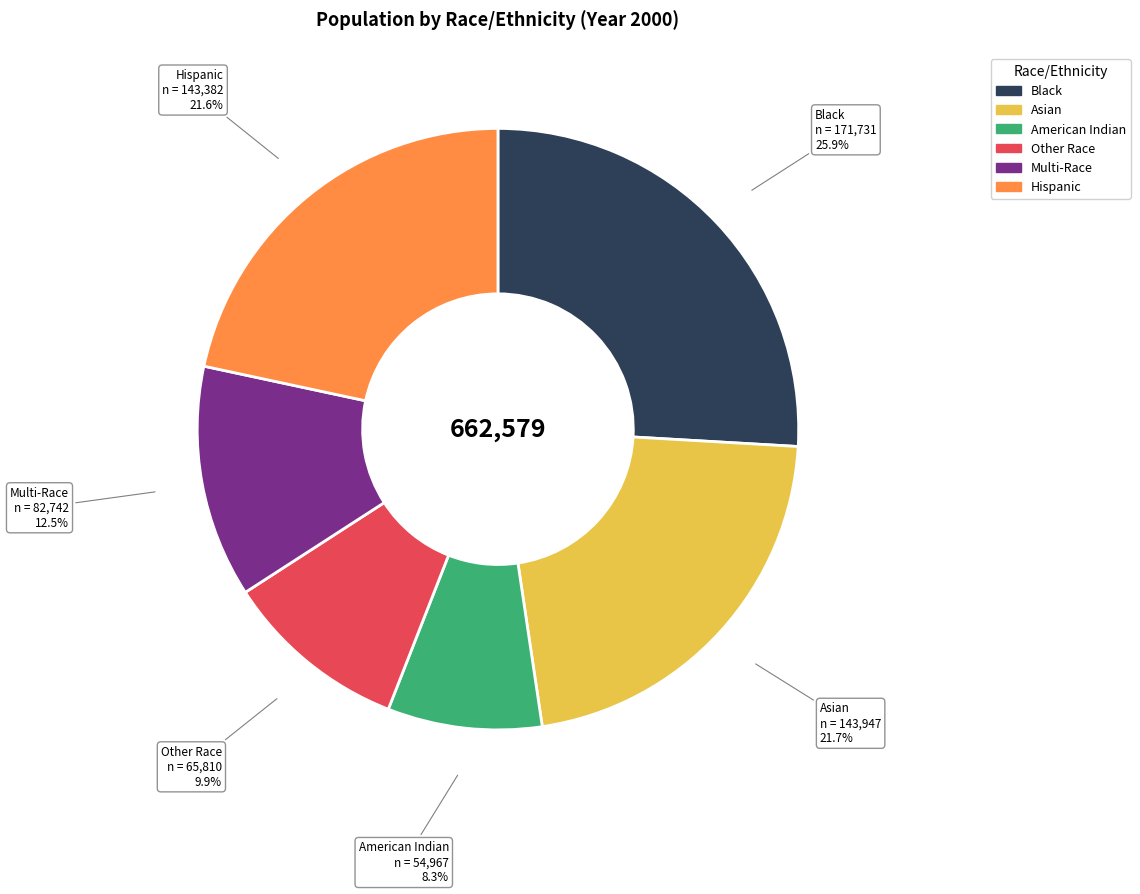

Is Other Race the majority of the pie?

No